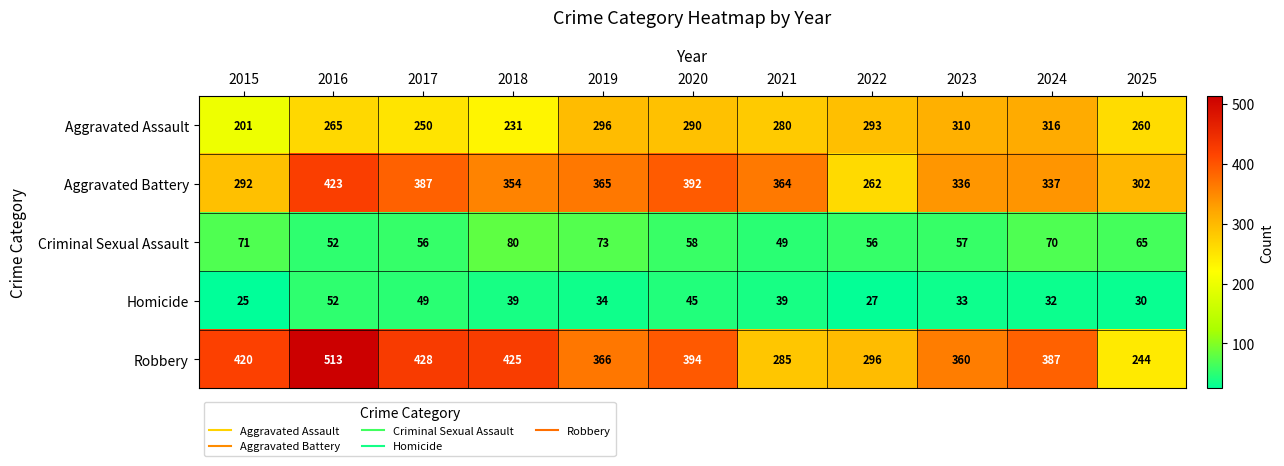

True or false: Aggravated Battery has a value of 262 at 2022.

True